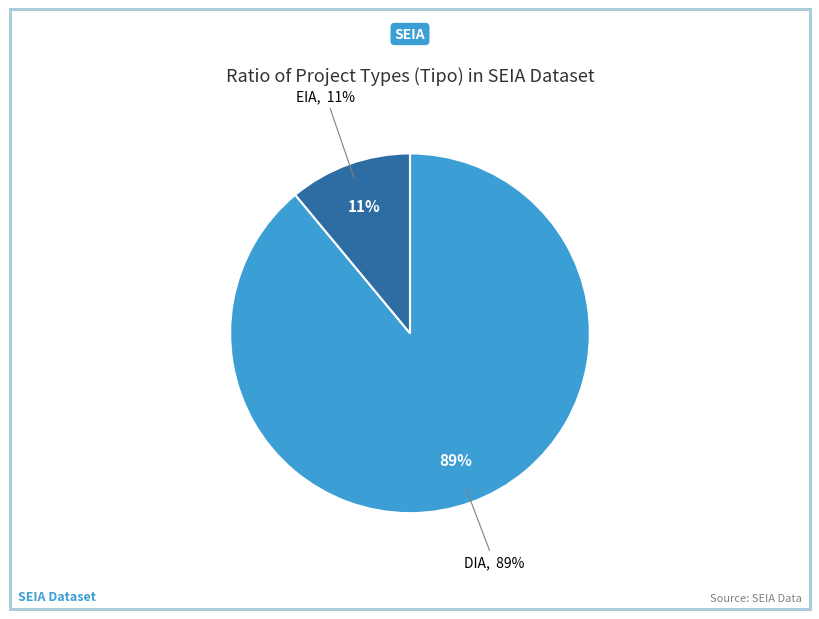

The EIA slice represents 11% of the pie. True or false?

True